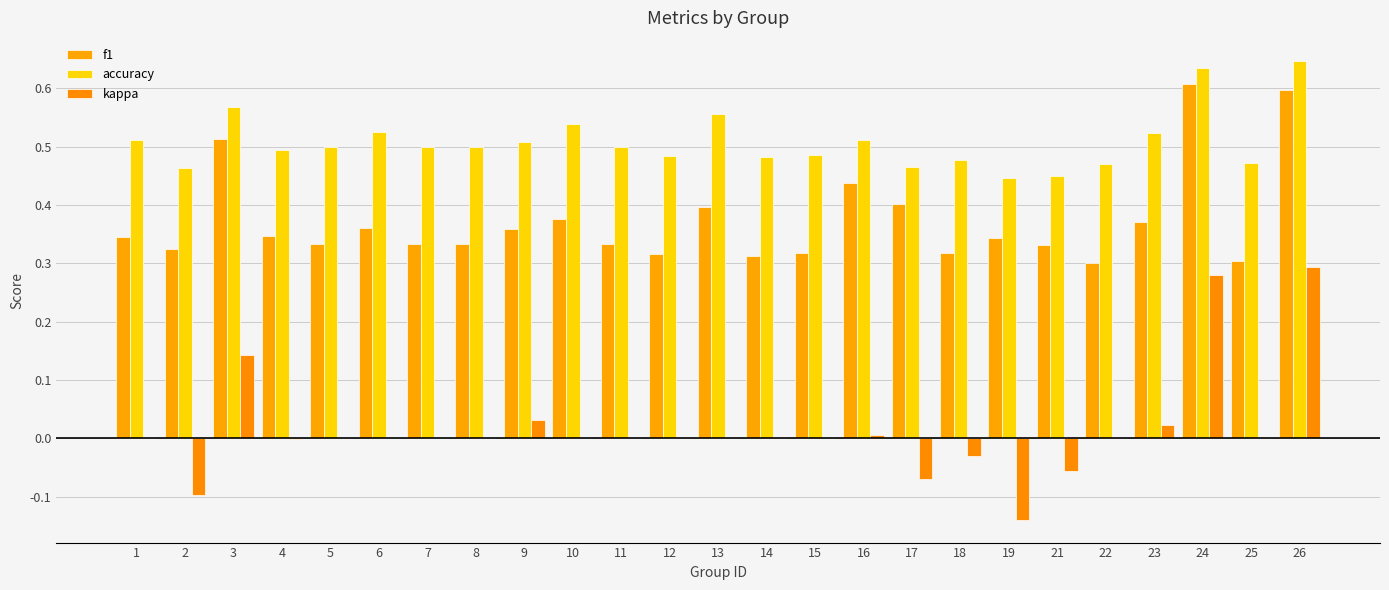

How many groups of bars are there?

25